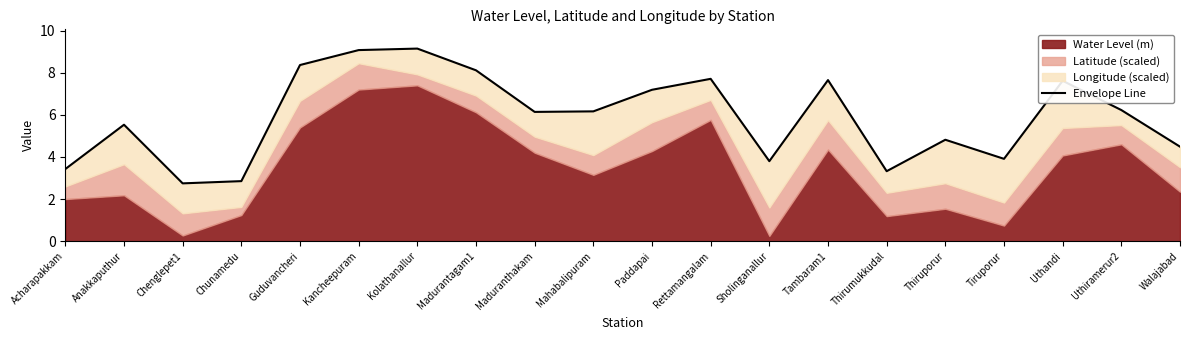

The value at Kancheepuram is 3.9. True or false?

False